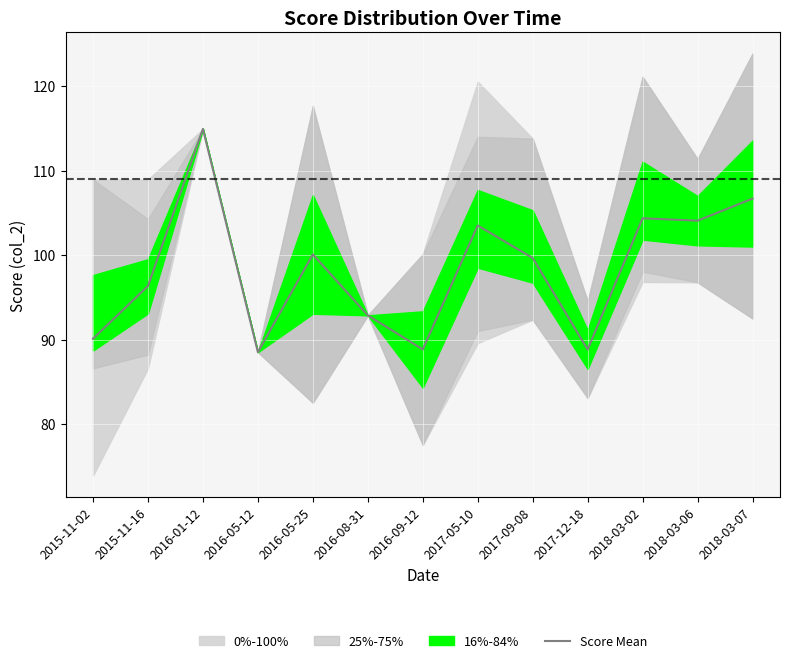

At which category does the data reach its first local peak?

2016-01-12